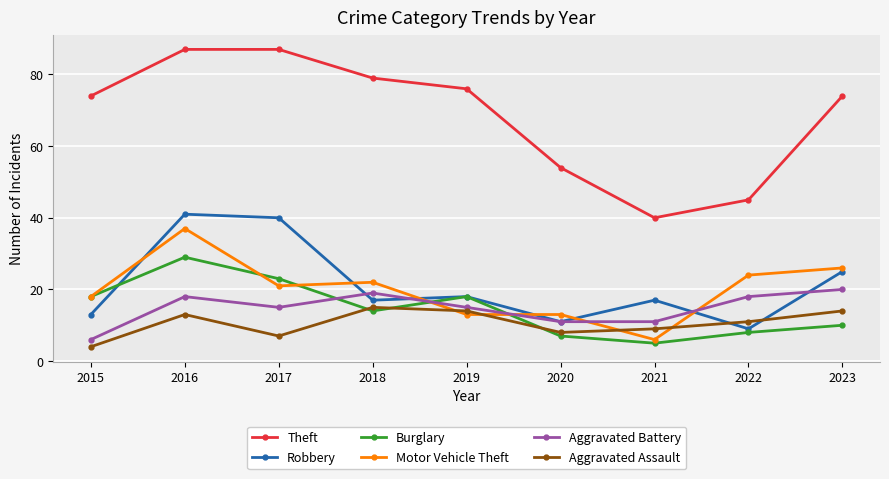

Reading left to right, transcribe all the data shown in this chart.

Theft: 74	87	87	79	76	54	40	45	74
Robbery: 13	41	40	17	18	11	17	9	25
Burglary: 18	29	23	14	18	7	5	8	10
Motor Vehicle Theft: 18	37	21	22	13	13	6	24	26
Aggravated Battery: 6	18	15	19	15	11	11	18	20
Aggravated Assault: 4	13	7	15	14	8	9	11	14